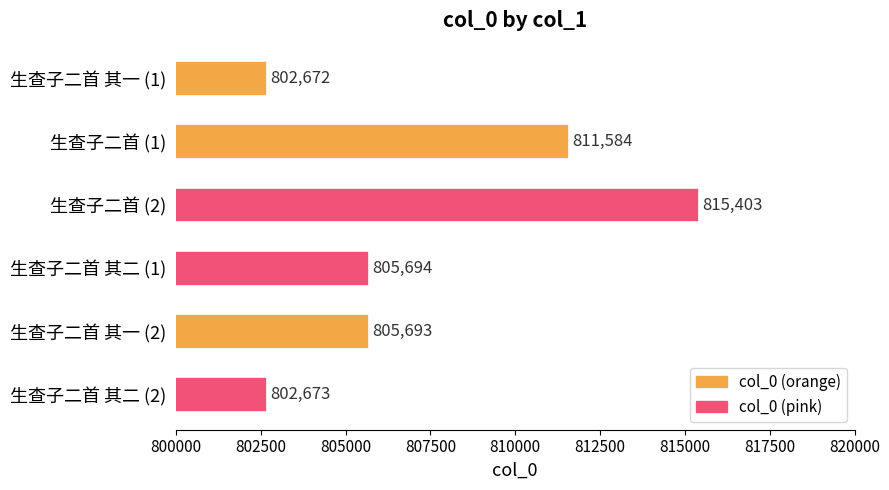

Reading top to bottom, extract all data points from this chart.

生查子二首 其一 (1)=802672	生查子二首 (1)=811584	生查子二首 (2)=815403	生查子二首 其二 (1)=805694	生查子二首 其一 (2)=805693	生查子二首 其二 (2)=802673